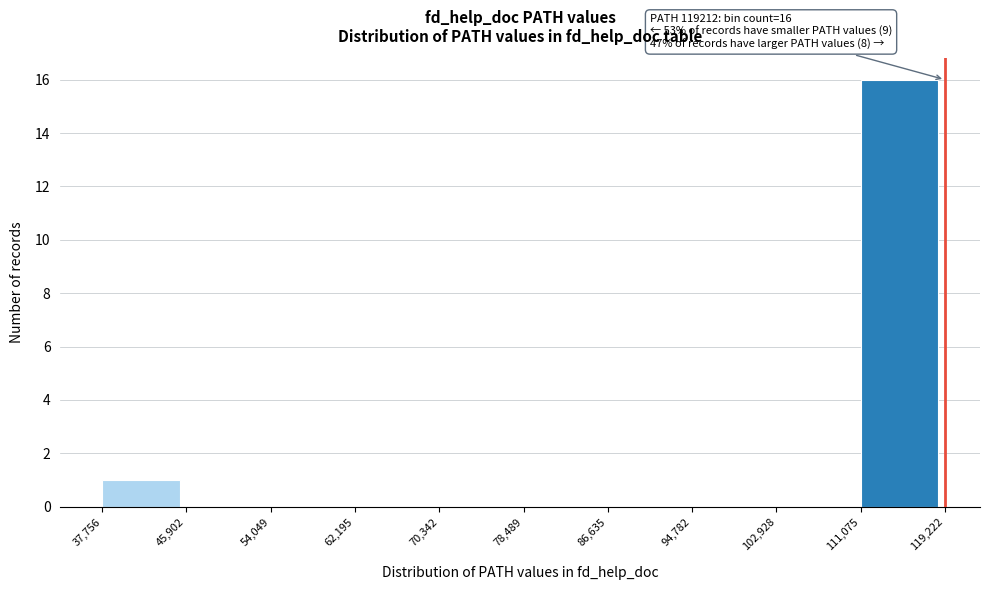

Over which range of the x-axis is the bar tallest?

111,075 to 119,222